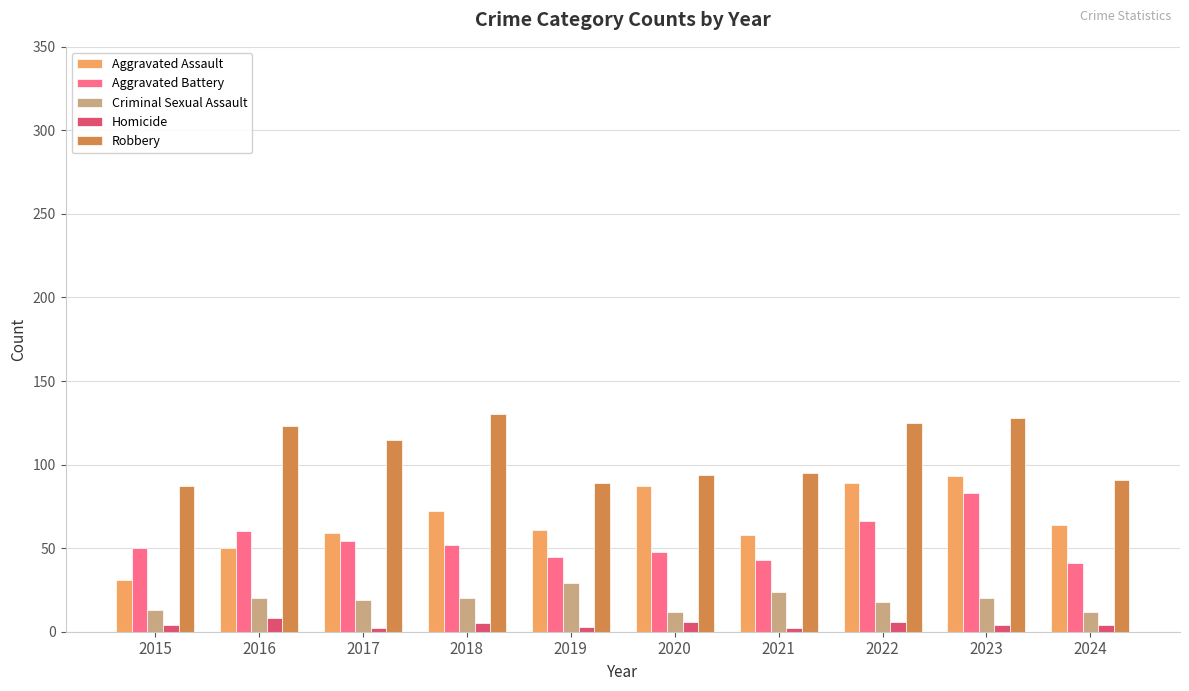

The value of Aggravated Battery at 2022 is 96. True or false?

False